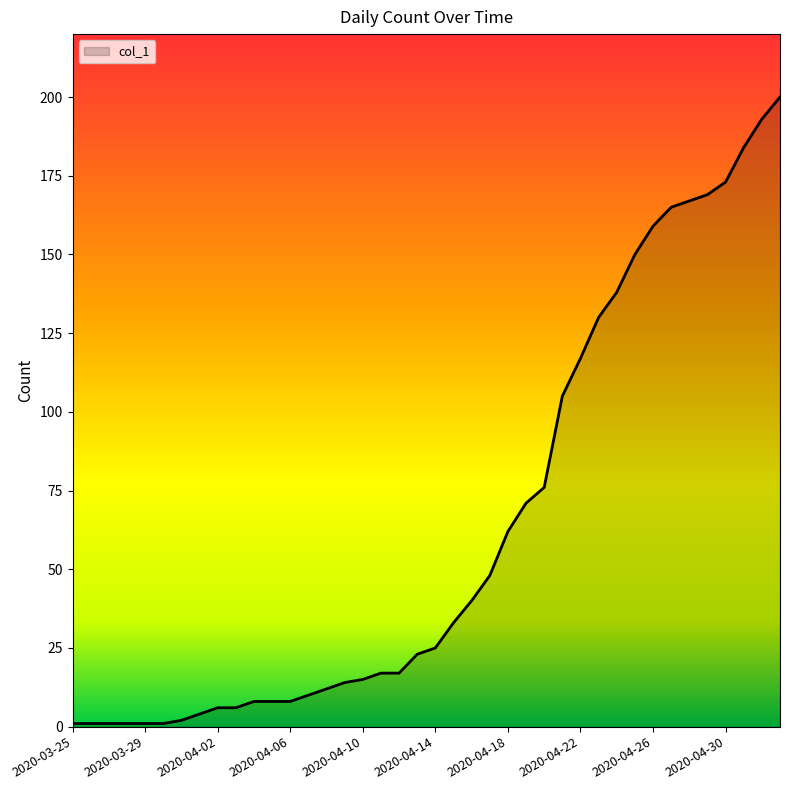

How many values are below 25?

20